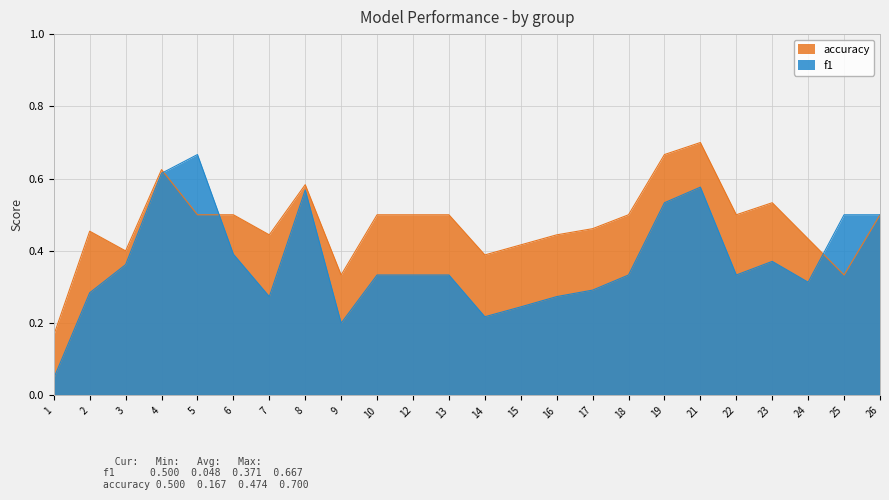

Between 4 and 17, which series saw the biggest shift?

f1